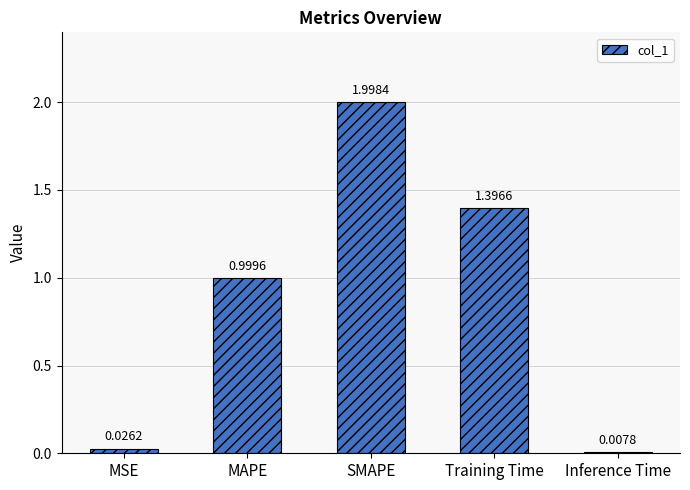

What is the label of the 1st bar from the right?

Inference Time